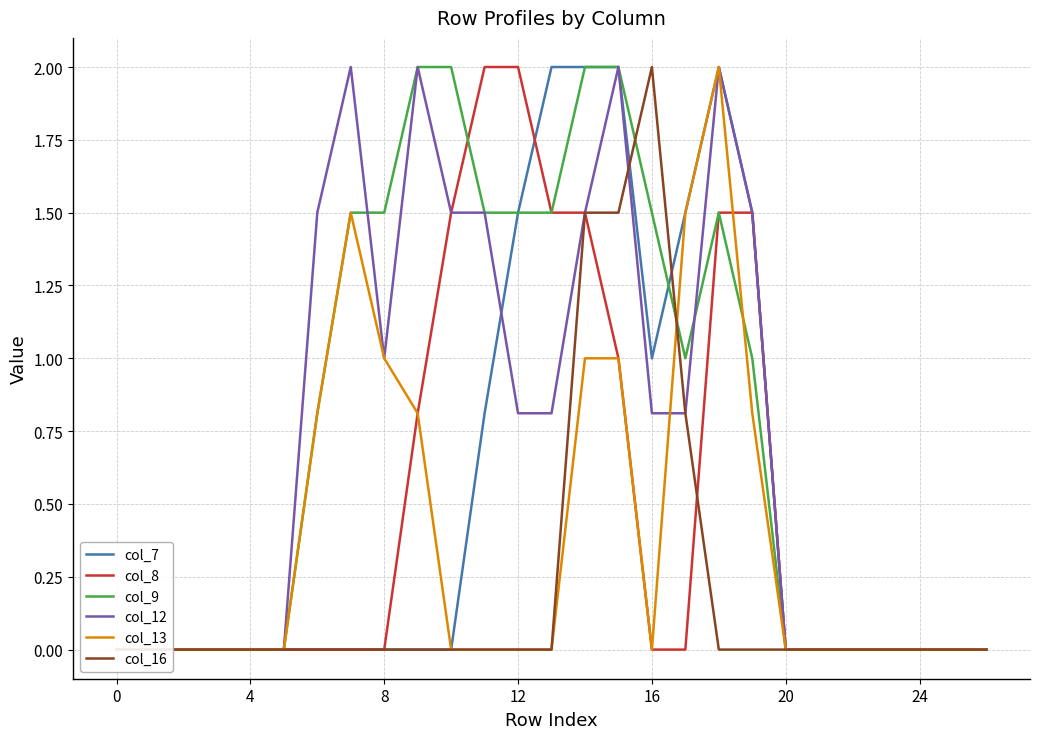

Is the value of col_7 at 14 greater than the value of col_9 at 24?

Yes